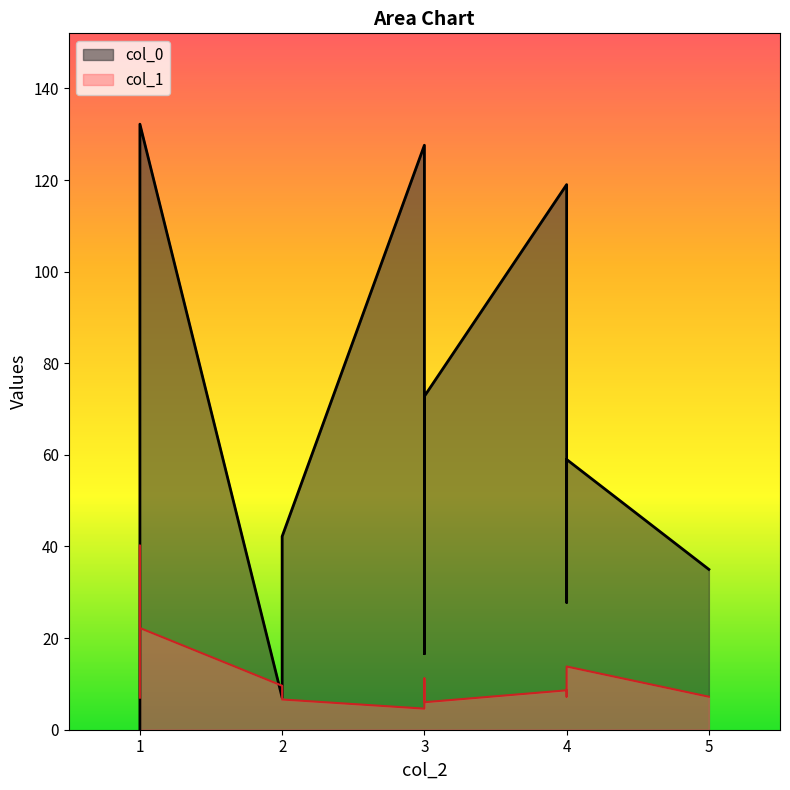

At which category is the sum across all series the highest?

1